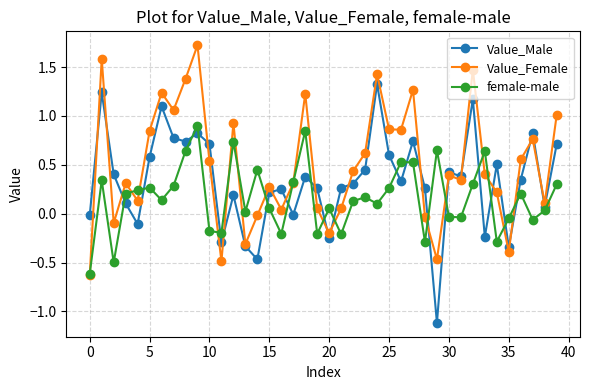

What is the minimum value for female-male?

-0.6